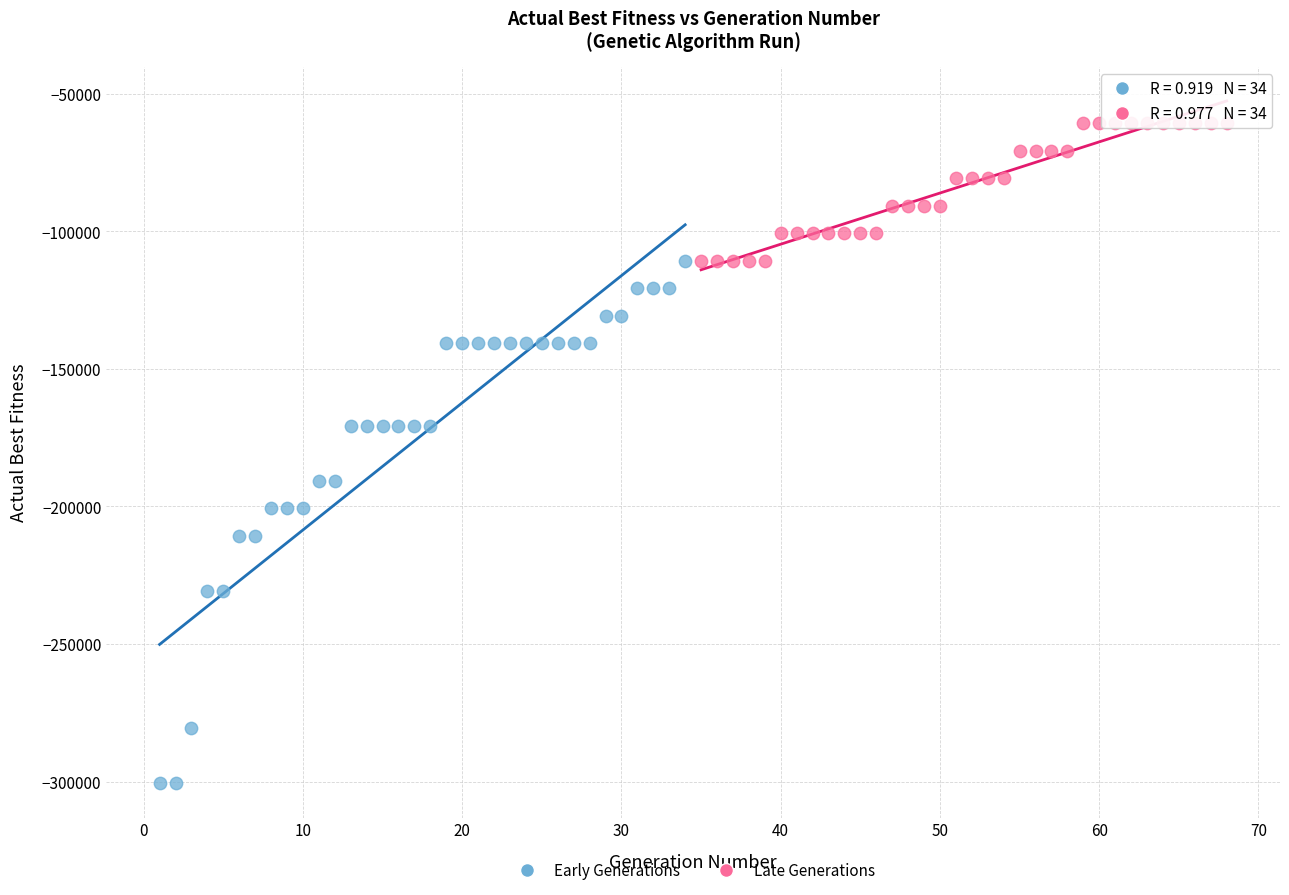

Which series reaches the minimum Y coordinate?

Early Generations